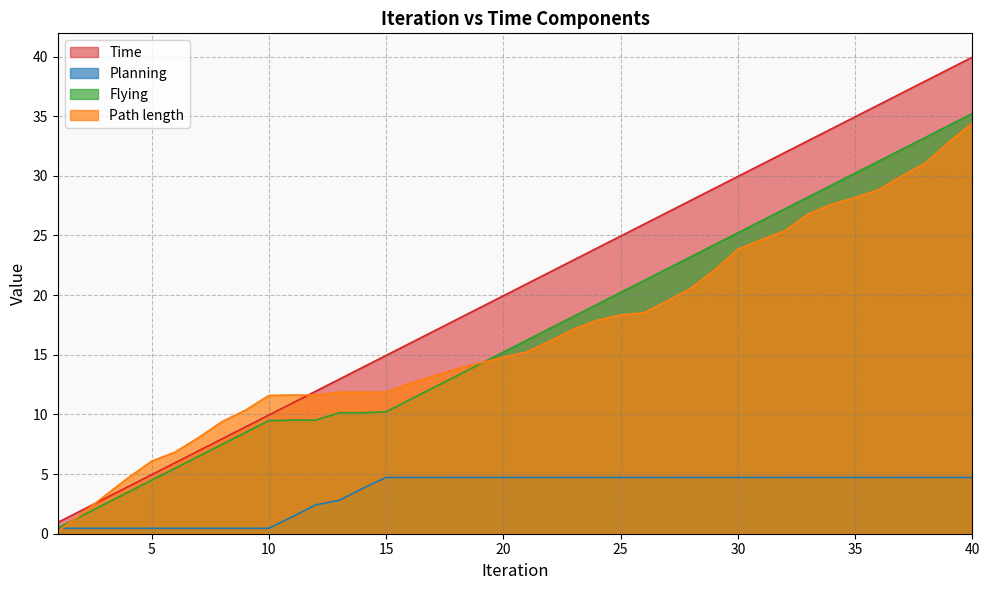

Rank the categories by Planning value from highest to lowest.

15, 16, 17, 18, 19, 20, 21, 22, 23, 24, 25, 26, 27, 28, 29, 30, 31, 32, 33, 34, 35, 36, 37, 38, 39, 40, 14, 13, 12, 11, 1, 2, 3, 4, 5, 6, 7, 8, 9, 10